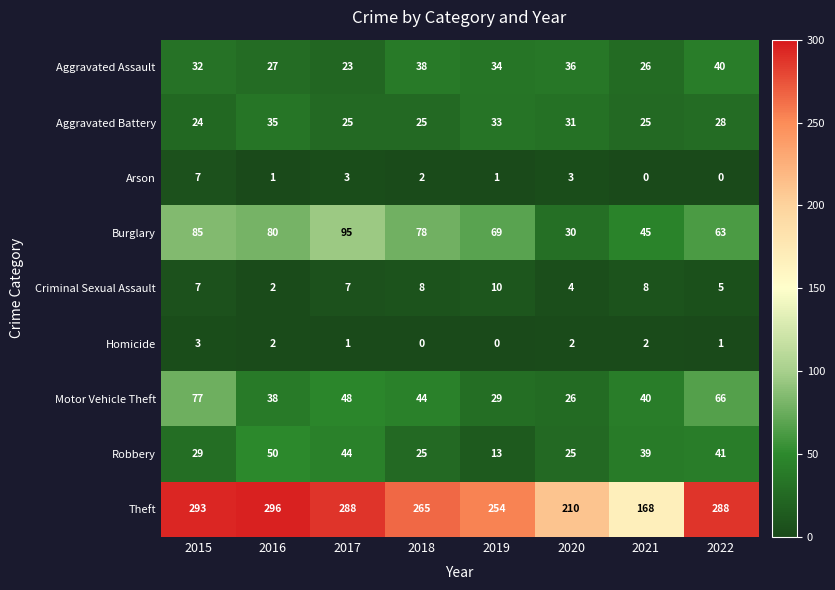

Which series has the widest spread of values?

Theft